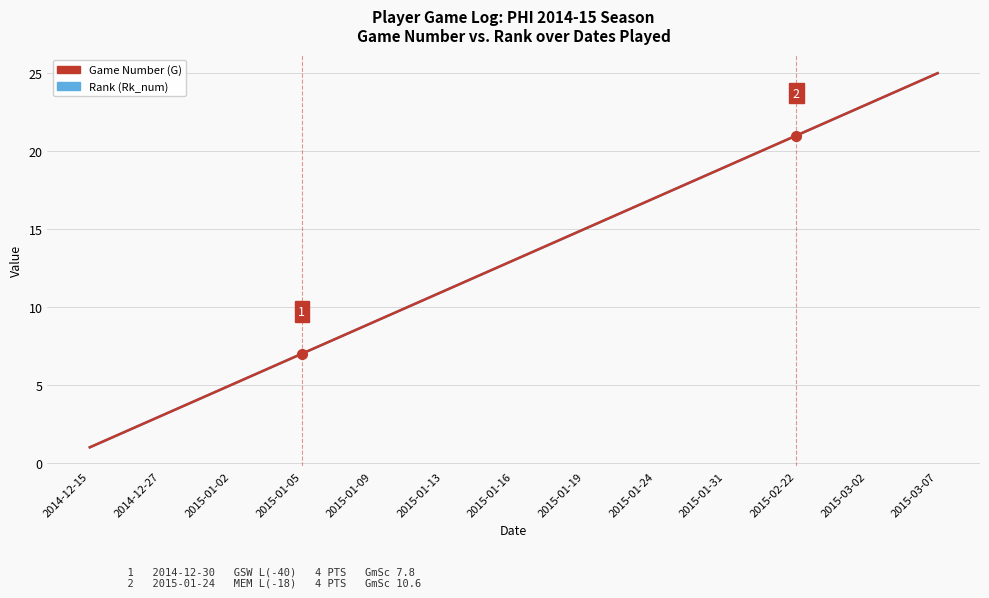

Does the chart have visible grid lines?

Yes